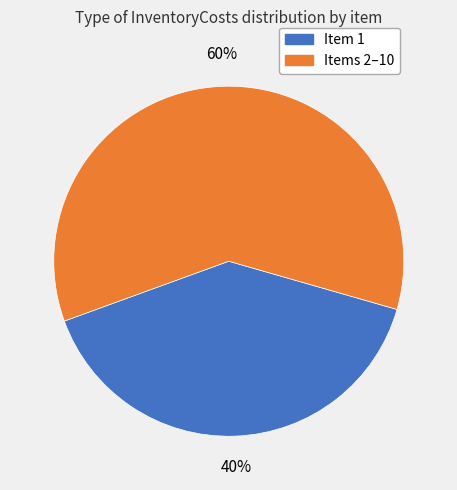

To the nearest percent, what is the difference between the largest and smallest slice percentages?

20%